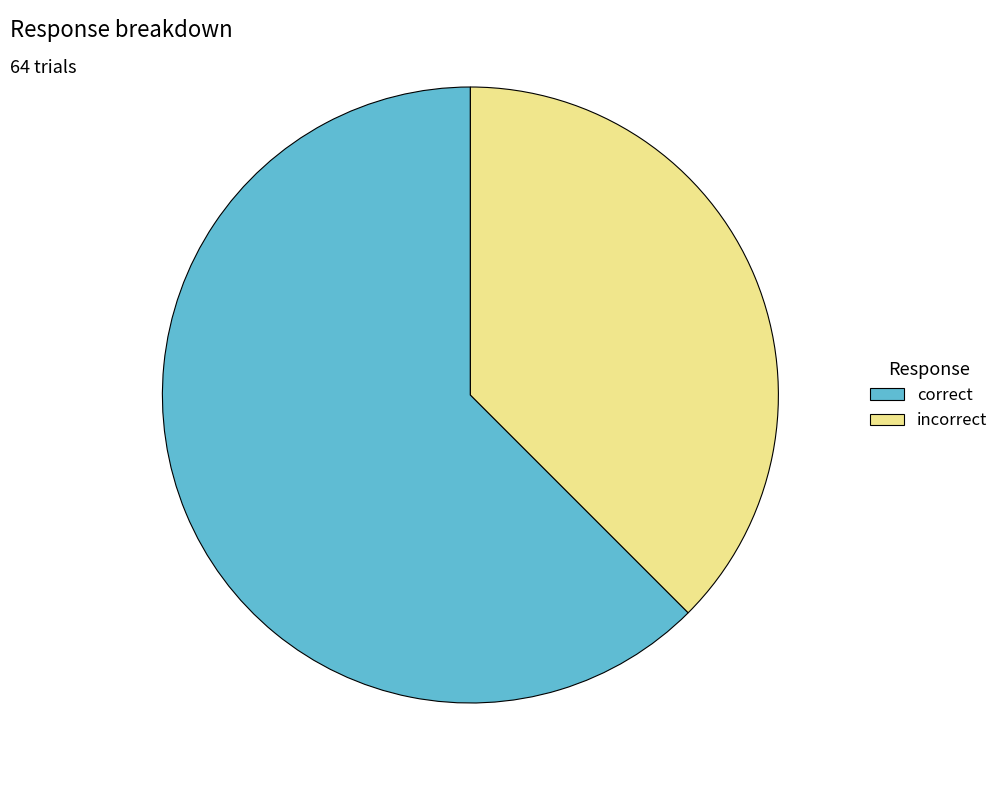

Rank the categories by value from lowest to highest.

incorrect, correct